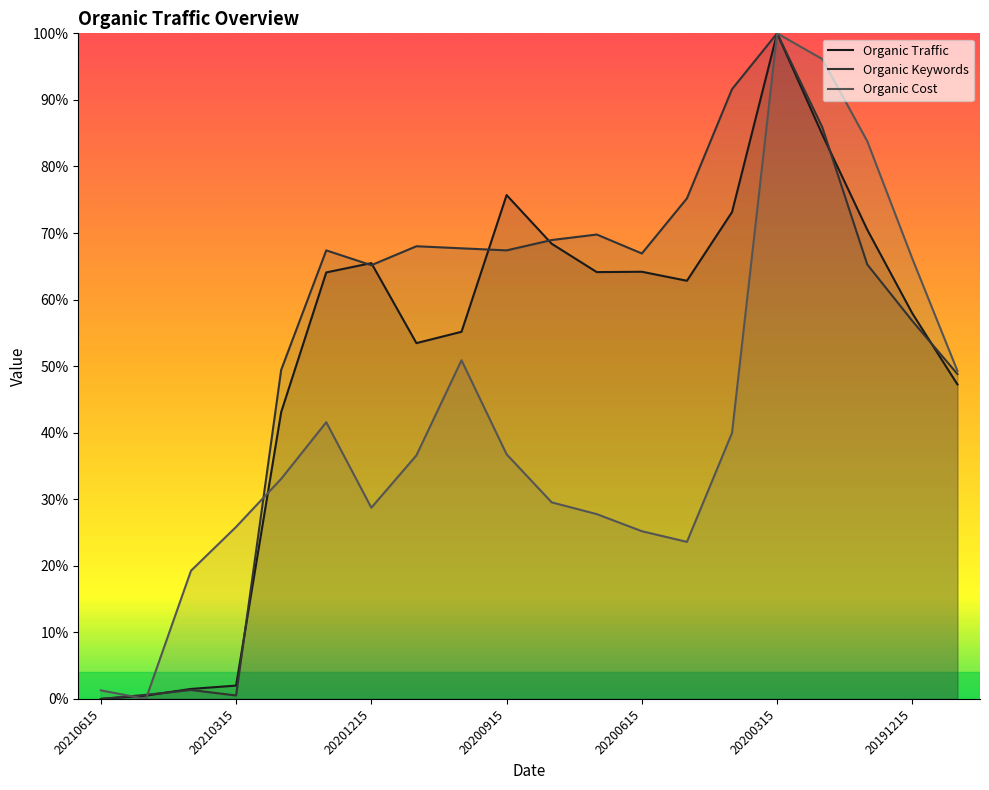

At which category does Organic Keywords reach its first local valley?

20210315